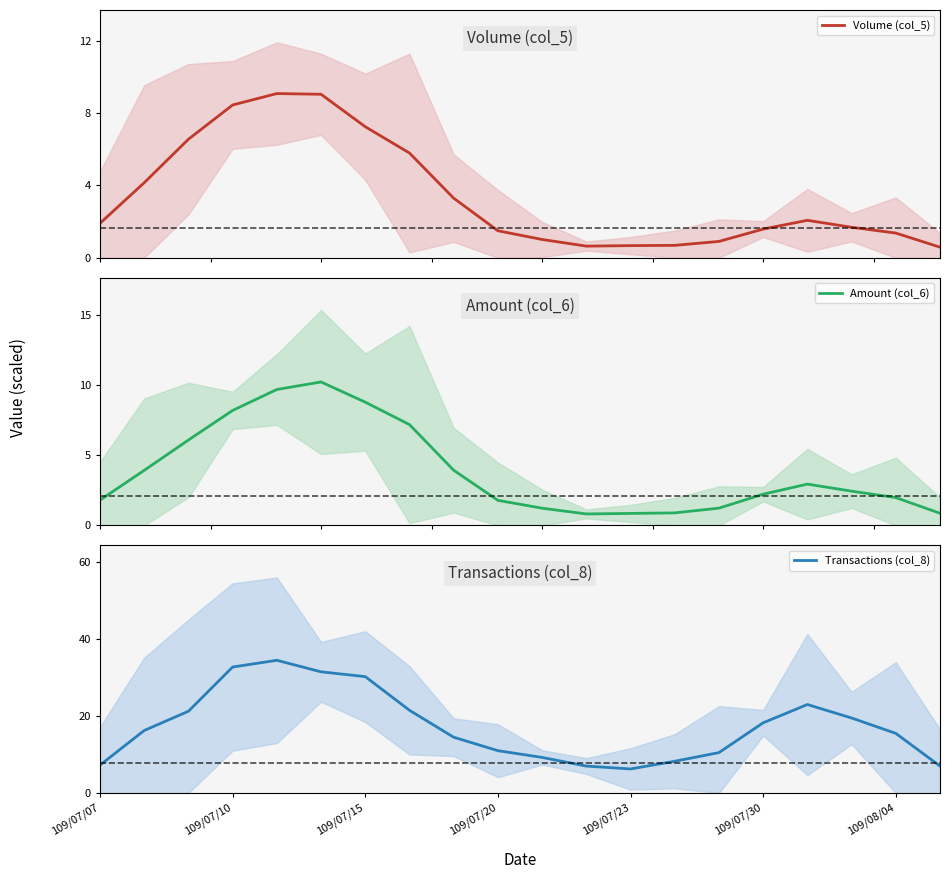

The value of Transactions (col_8) at 109/07/23 is 6.2. True or false?

True